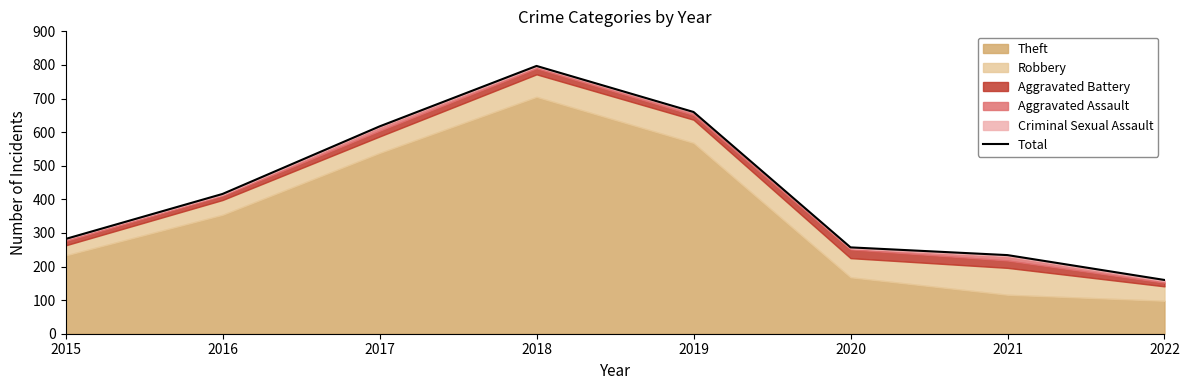

Between 2022 and 2017, which is larger?

2017